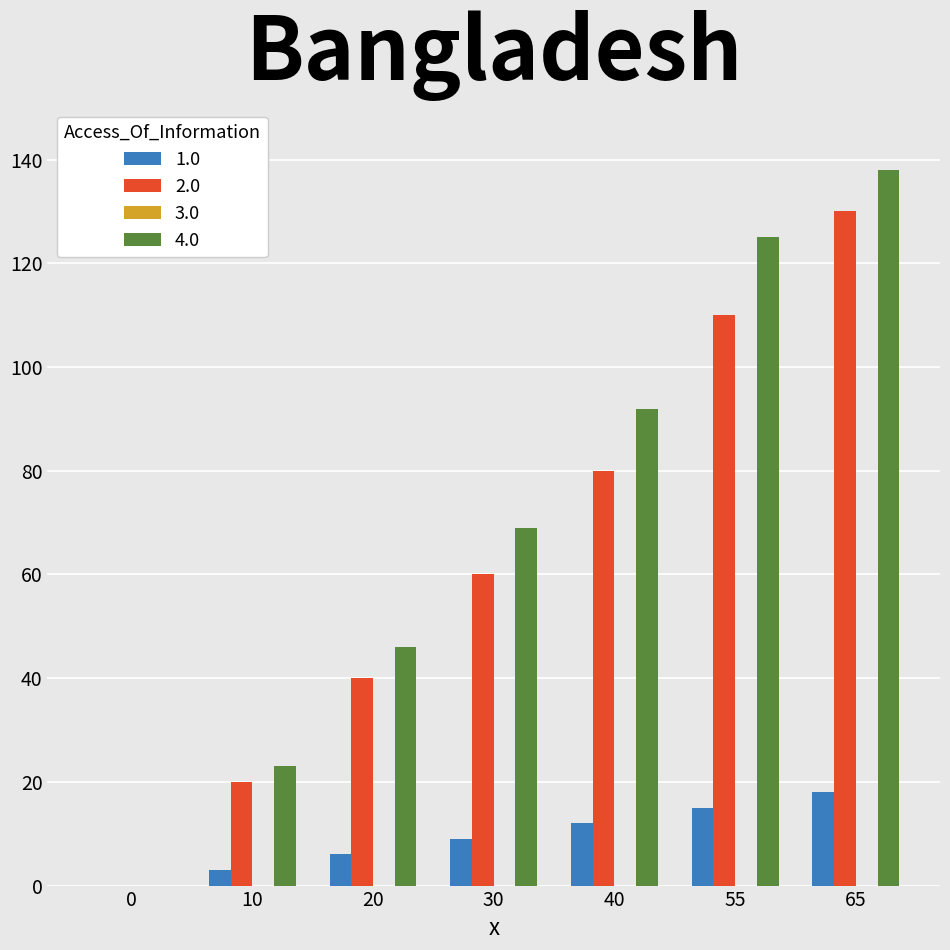

The 2.0 series shows 80 at 40. True or false?

True